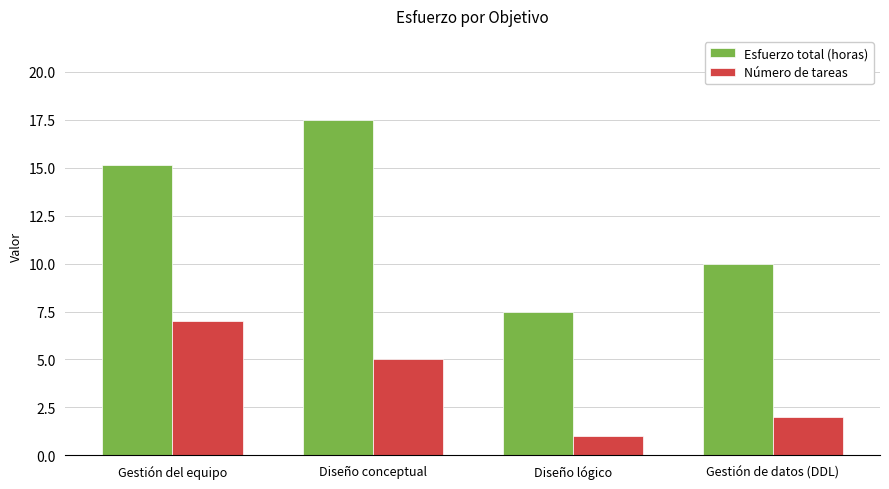

The value of Esfuerzo total (horas) at Diseño lógico is 1.8. True or false?

False